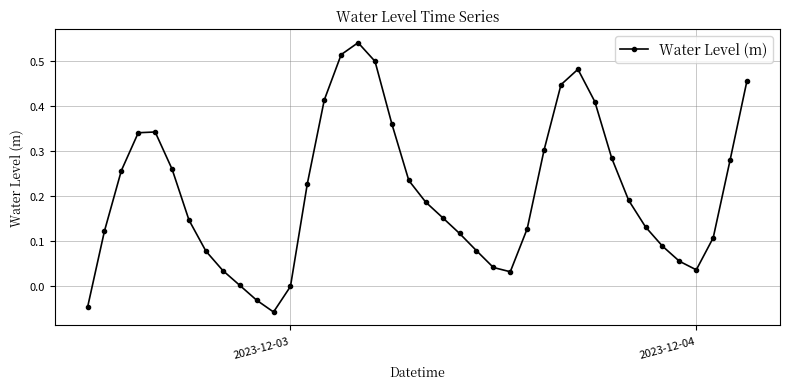

How many interior local peaks (higher than both neighbors) does the data have?

3